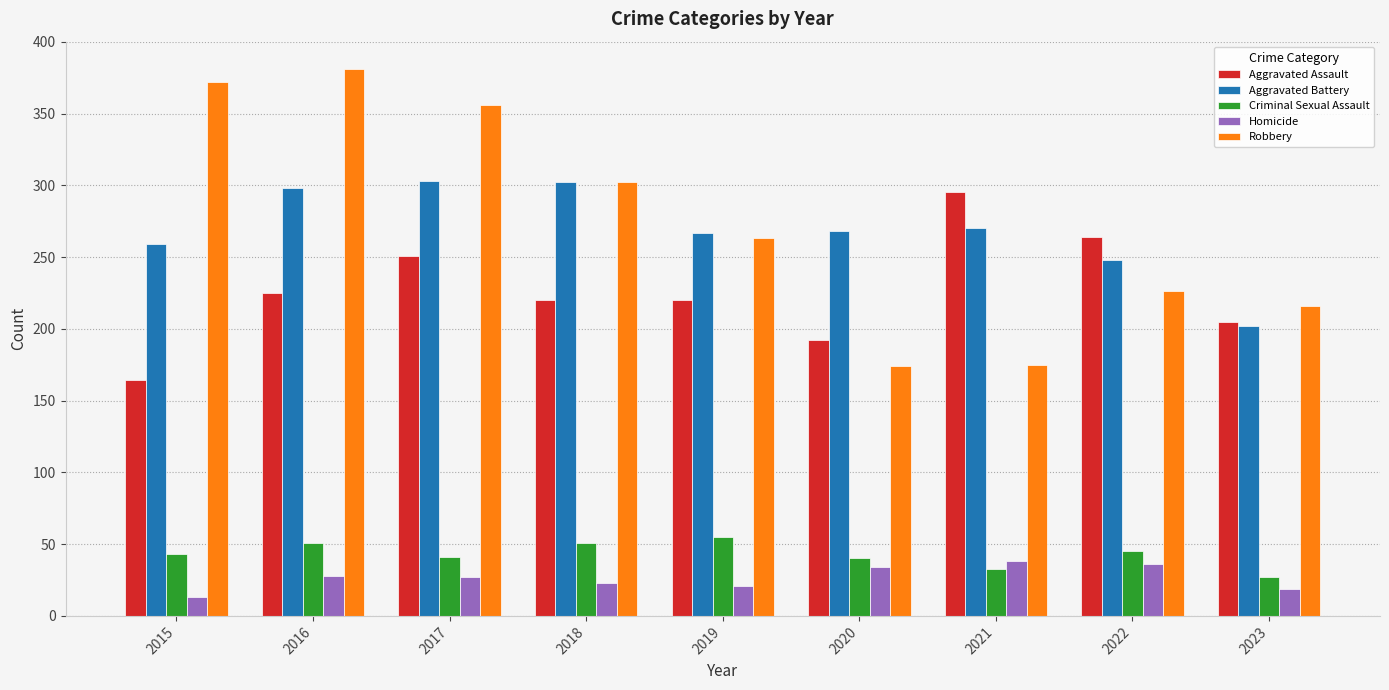

What is the difference between the Homicide values at 2016 and 2021?

10